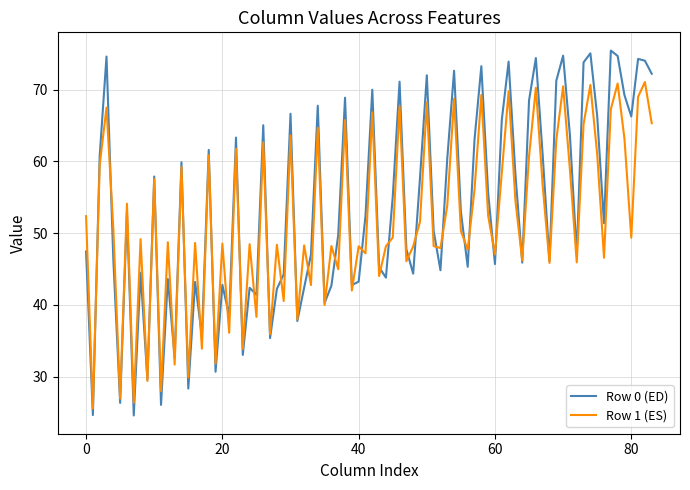

What are all the series names shown in the legend?

Row 0 (ED), Row 1 (ES)